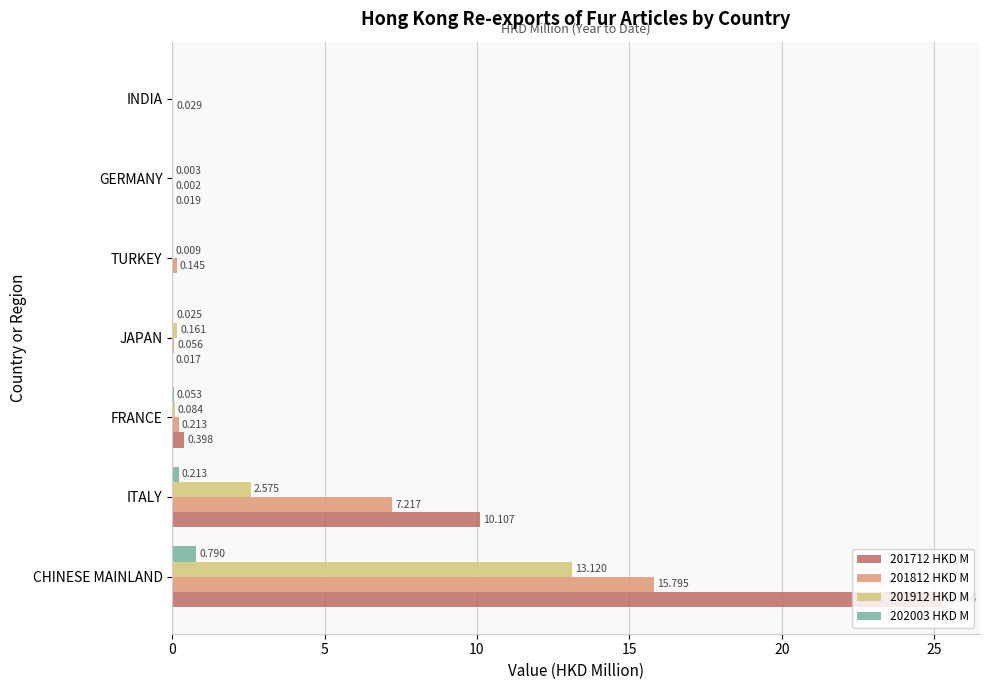

Is the value of 202003 HKD M at GERMANY greater than the value of 201812 HKD M at CHINESE MAINLAND?

No